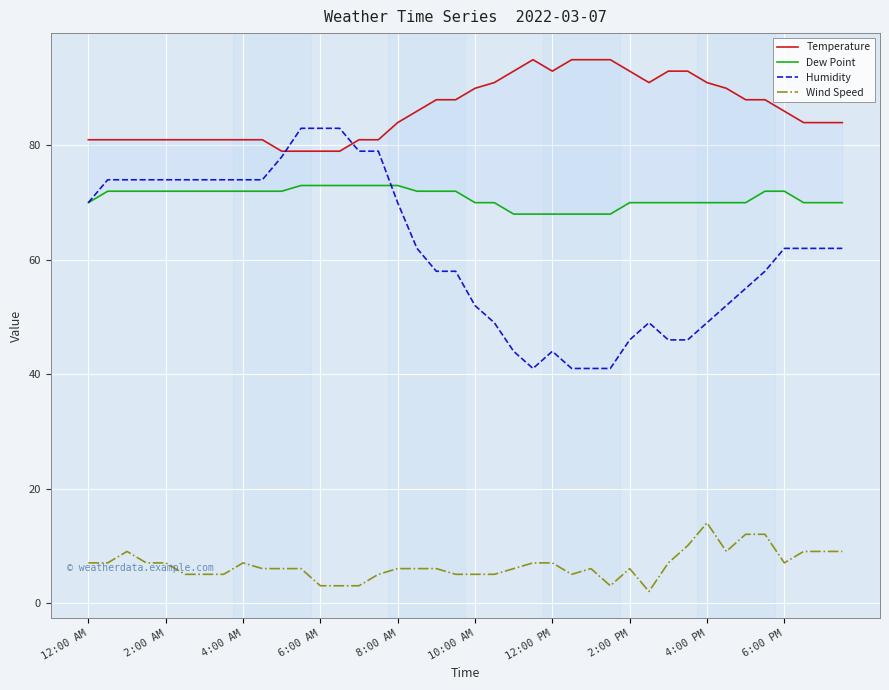

True or false: Dew Point and Wind Speed intersect in this chart.

False